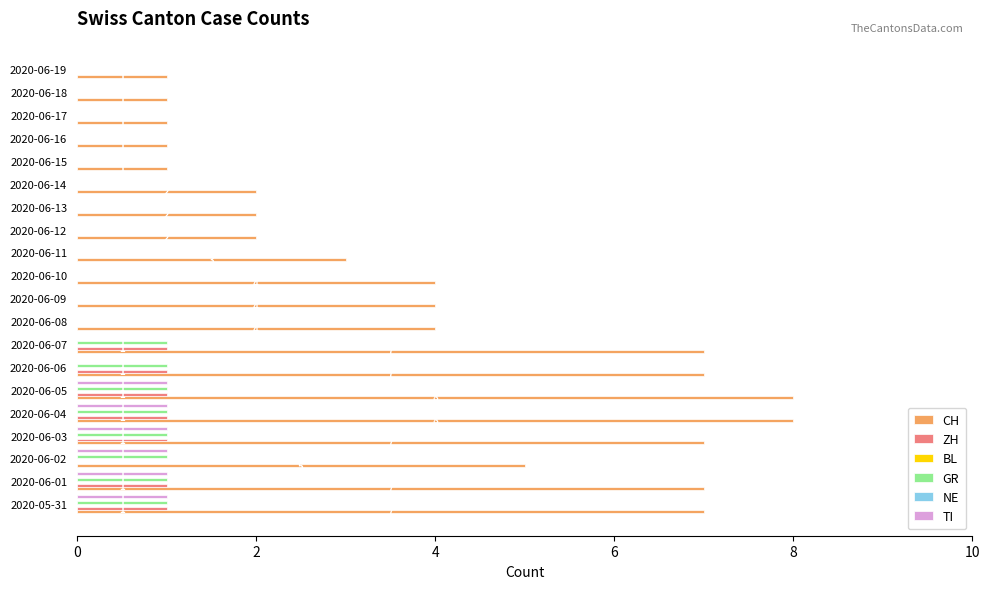

Reading right to left, transcribe all the data shown in this chart.

CH: 1.0	1.0	1.0	1.0	1.0	2.0	2.0	2.0	3.0	4.0	4.0	4.0	7.0	7.0	8.0	8.0	7.0	5.0	7.0	7.0
ZH: 0.0	0.0	0.0	0.0	0.0	0.0	0.0	0.0	0.0	0.0	0.0	0.0	1.0	1.0	1.0	1.0	1.0	0.0	1.0	1.0
BL: 0.1	0.1	0.1	0.1	0.1	0.1	0.1	0.1	0.1	0.1	0.1	0.1	0.1	0.1	0.1	0.1	0.1	0.1	0.1	0.1
GR: 0.0	0.0	0.0	0.0	0.0	0.0	0.0	0.0	0.0	0.0	0.0	0.0	1.0	1.0	1.0	1.0	1.0	1.0	1.0	1.0
NE: 0.1	0.1	0.1	0.1	0.1	0.1	0.1	0.1	0.1	0.1	0.1	0.1	0.1	0.1	0.1	0.1	0.1	0.1	0.1	0.1
TI: 0.0	0.0	0.0	0.0	0.0	0.0	0.0	0.0	0.0	0.0	0.0	0.0	0.0	0.0	1.0	1.0	1.0	1.0	1.0	1.0